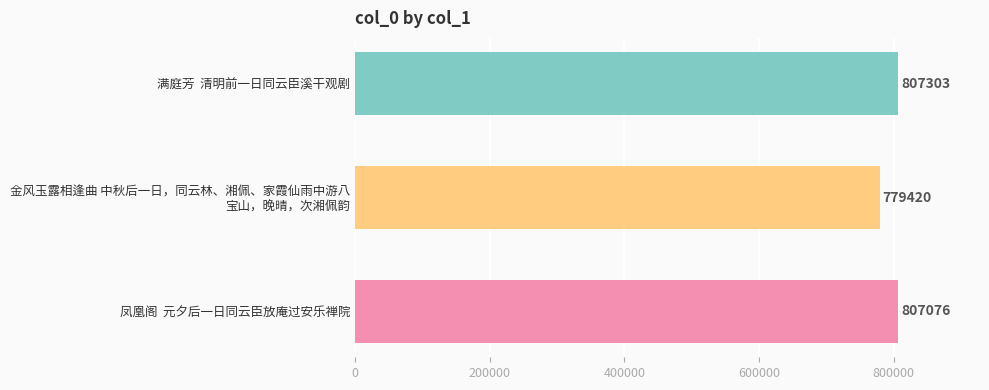

Reading bottom to top, extract all data points from this chart.

807076	779420	807303